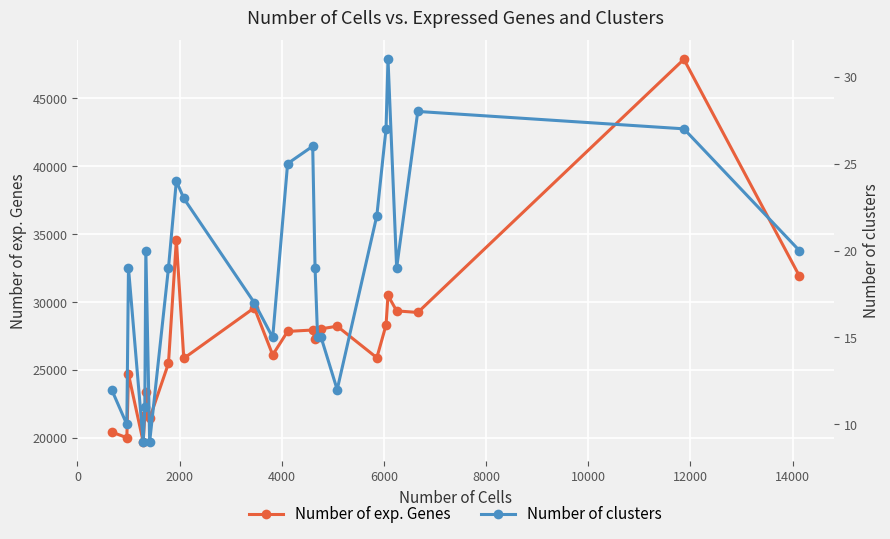

True or false: Number of exp. Genes has more than 1 points higher than both neighbors.

True